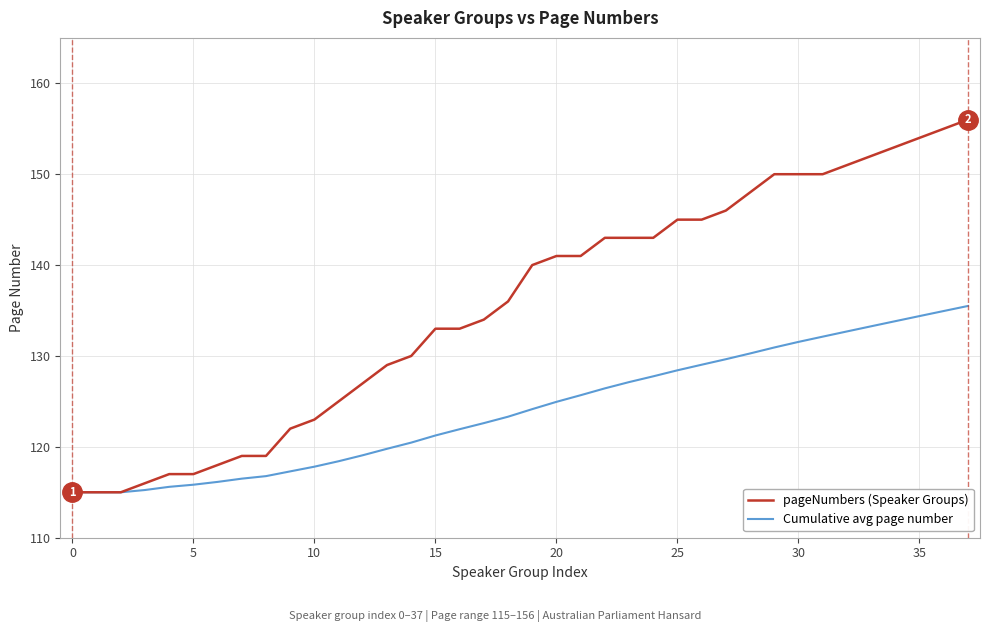

Rank the series by their maximum value, from lowest to highest.

Cumulative avg page number, pageNumbers (Speaker Groups)